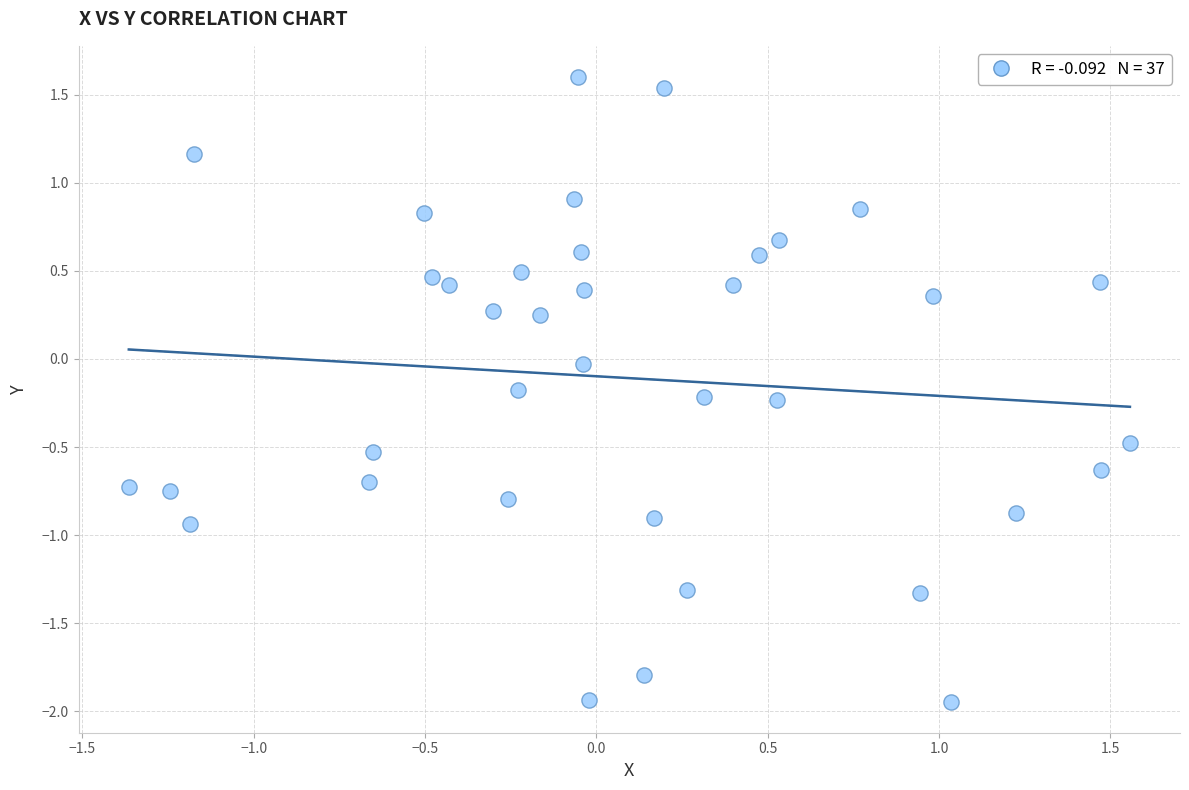

What is the range of X values (max minus min)?

2.9